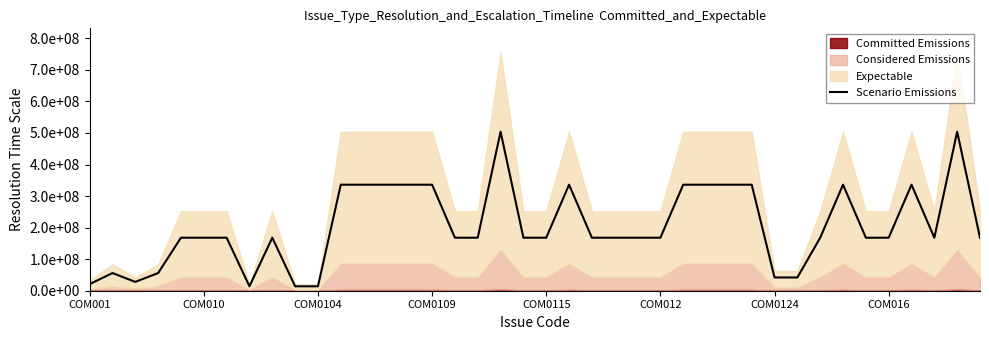

How many lines are shown in the chart?

1